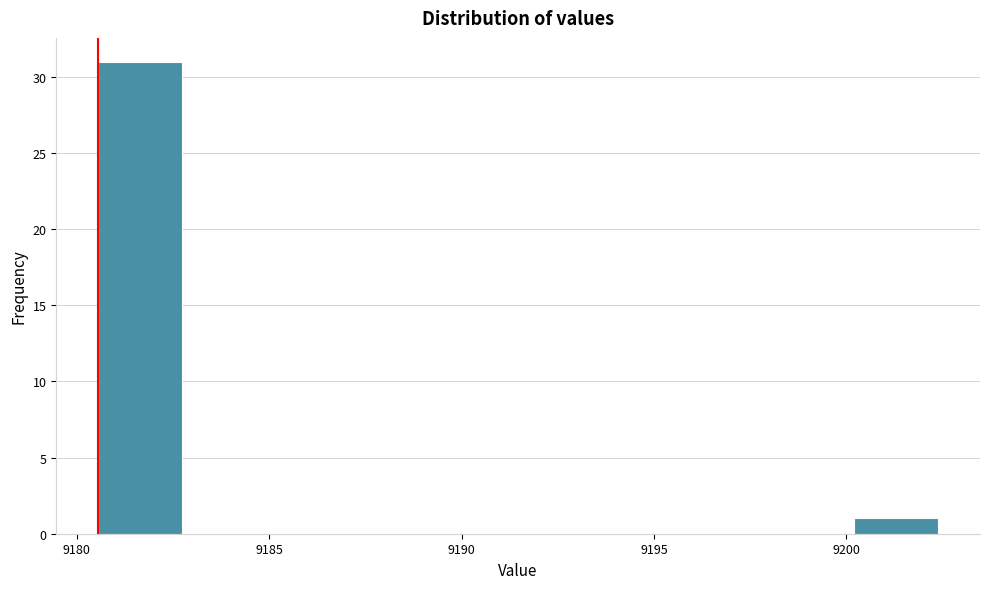

How tall is the bar that spans 9200.0 to 9202.5 on the x-axis? Neither the bar edges nor the heights are printed on the chart, so give them approximately, as read against the axes.

1